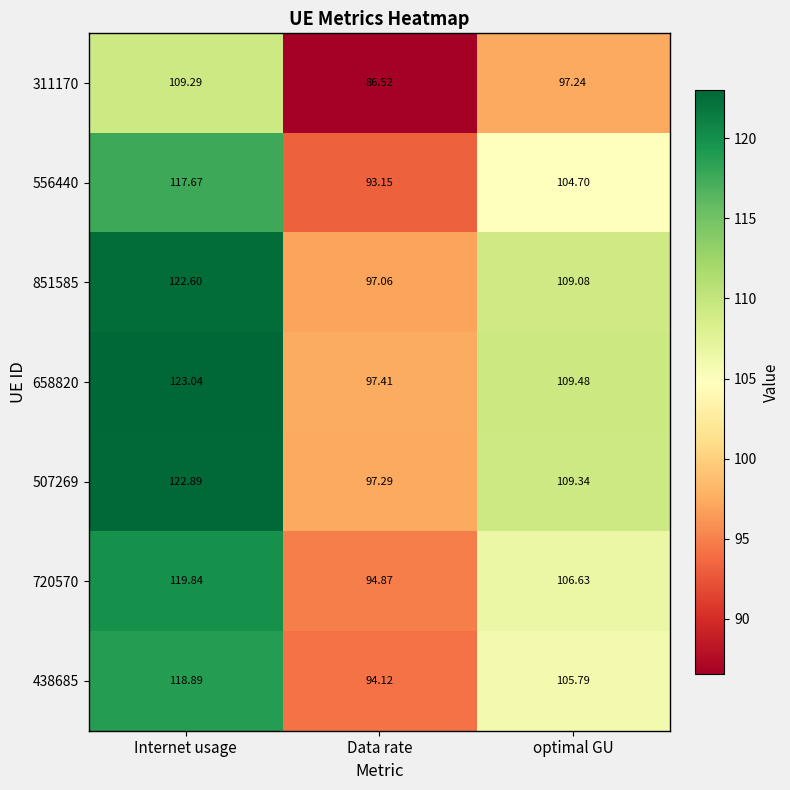

At how many categories does at least one series exceed 109?

2